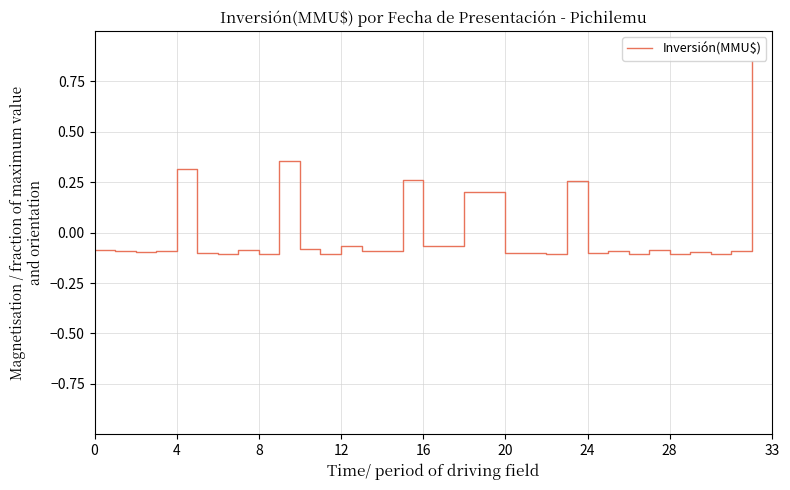

What is the difference between the maximum and minimum values?

1.0